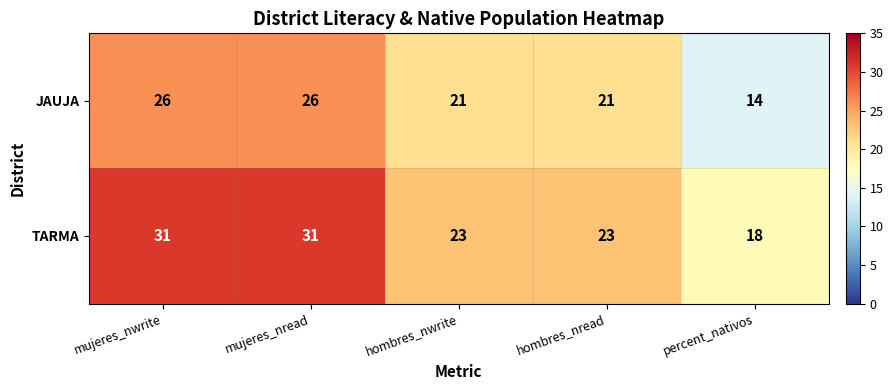

What is the smallest value displayed?

14